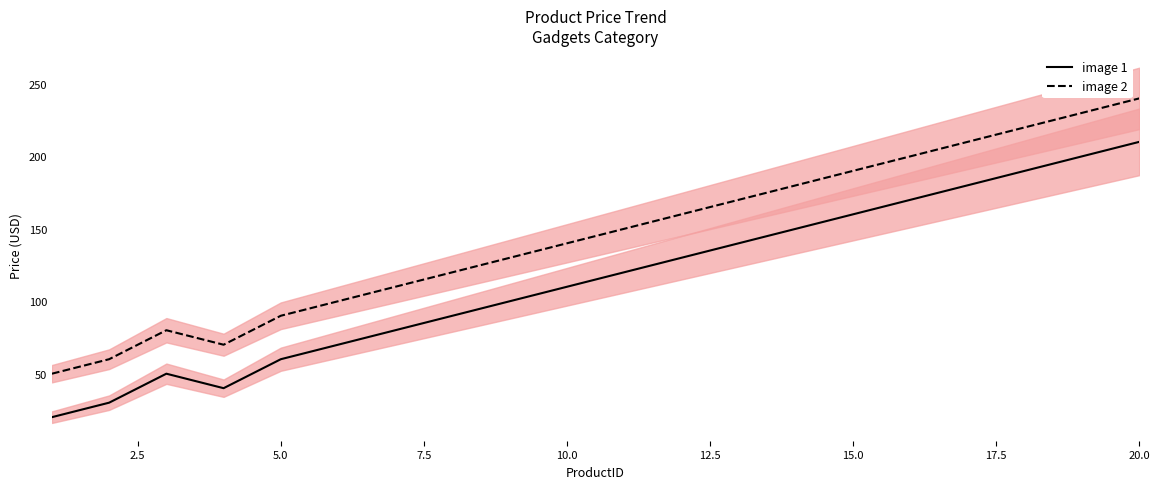

Is this an area chart (filled region under the line)?

No